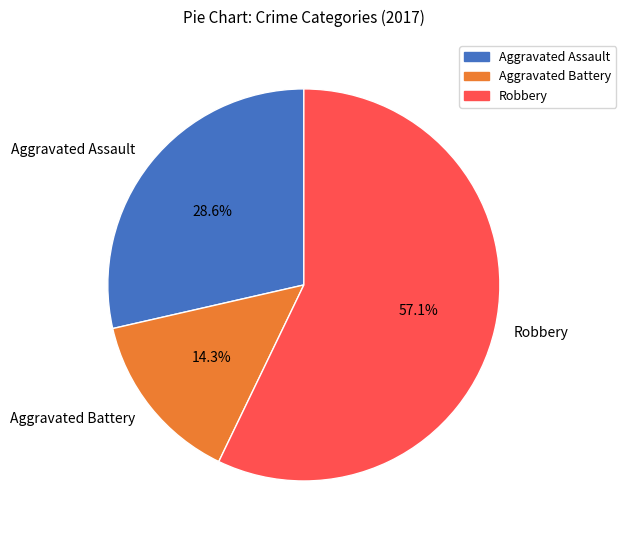

Which slice represents more than half of the pie?

Robbery